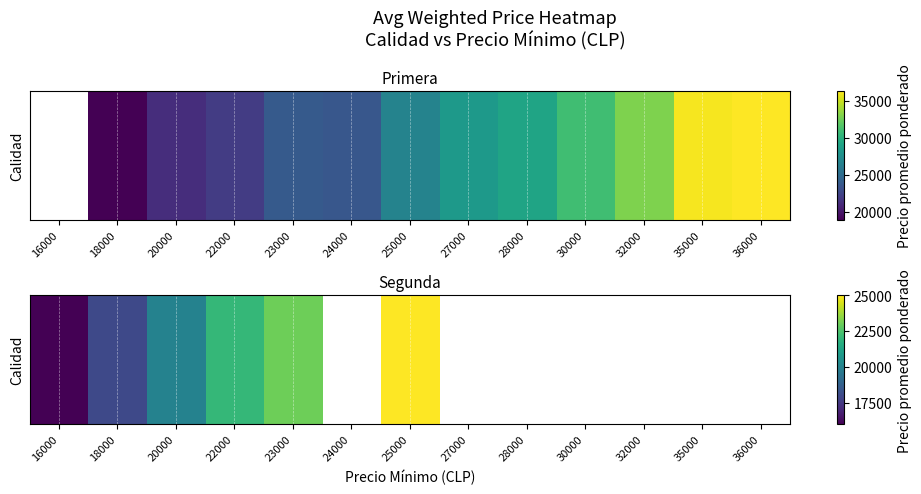

How many distinct data groups are displayed?

1